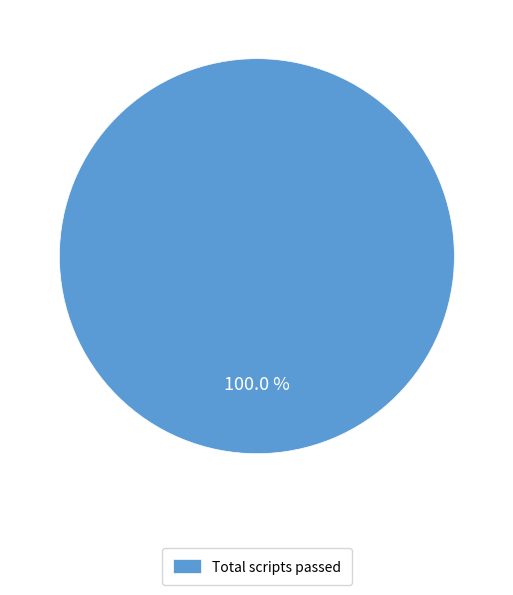

Is there a majority slice in this chart?

Yes